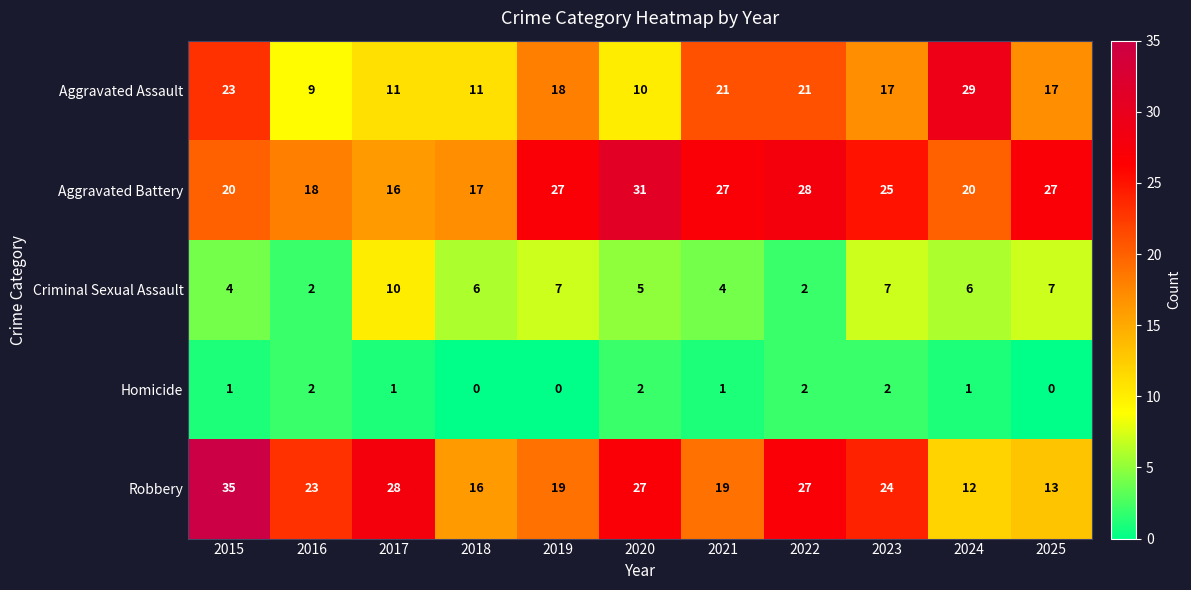

What is the lowest value of the Aggravated Assault series?

9